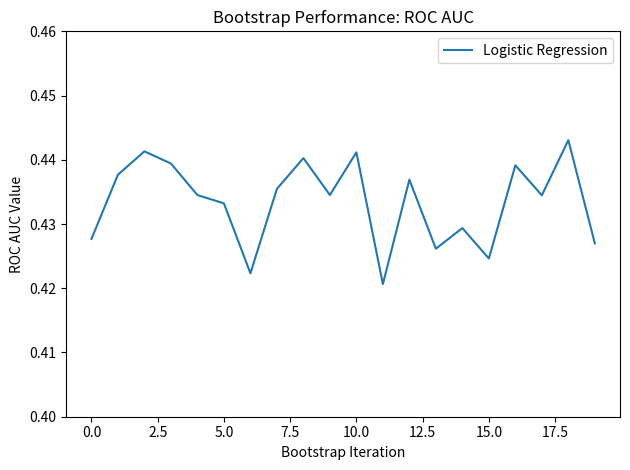

How many values are between 0 and 1?

20